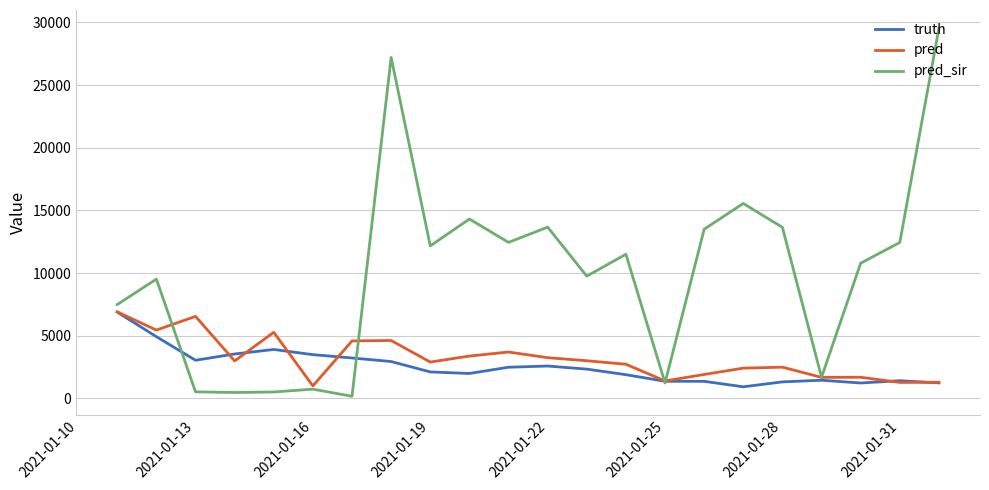

Which series has the largest total across all categories?

pred_sir